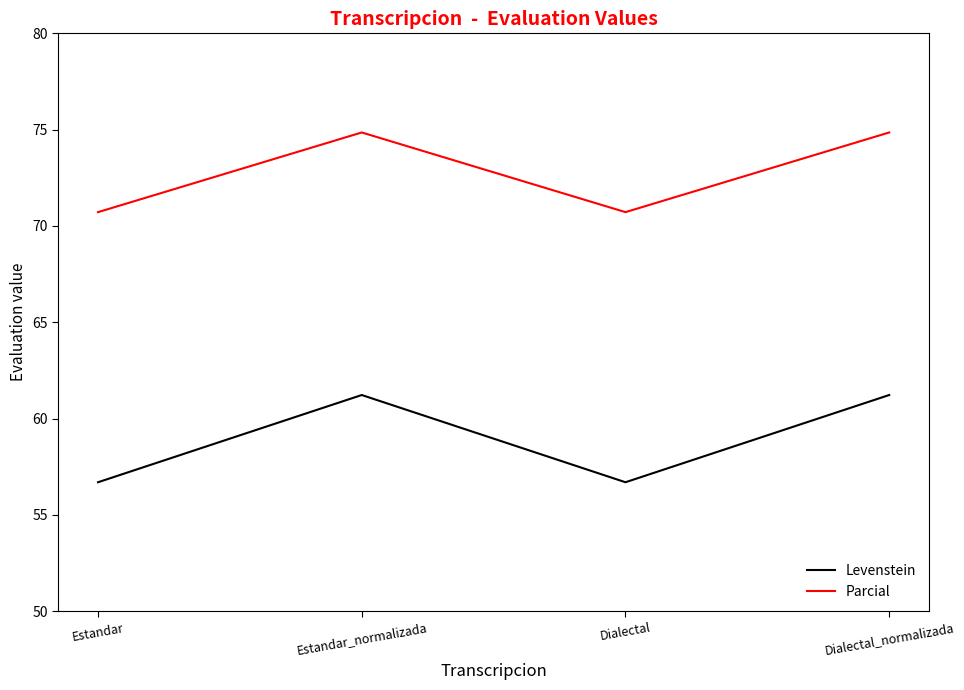

True or false: Parcial and Levenstein intersect in this chart.

False